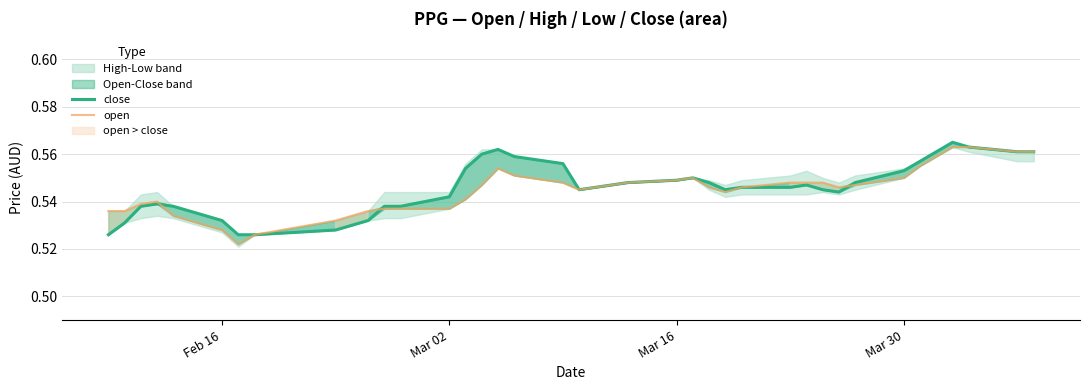

How many intersections are there between open and close?

5